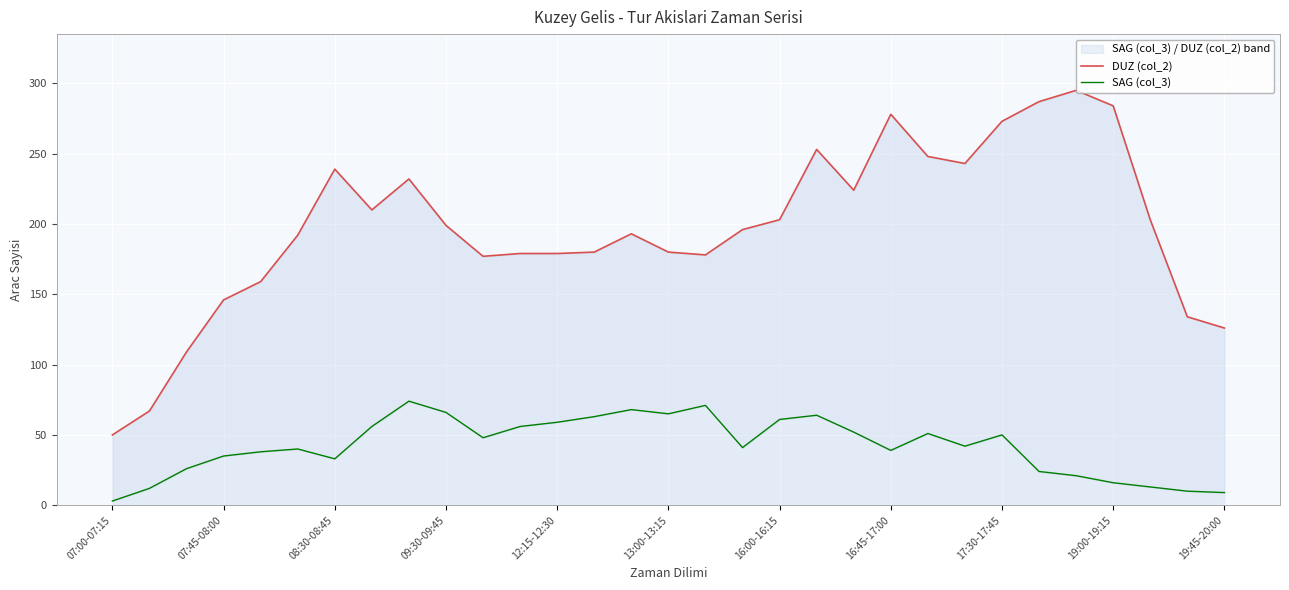

Which has a higher value, 08:30-08:45 or 17:30-17:45?

17:30-17:45